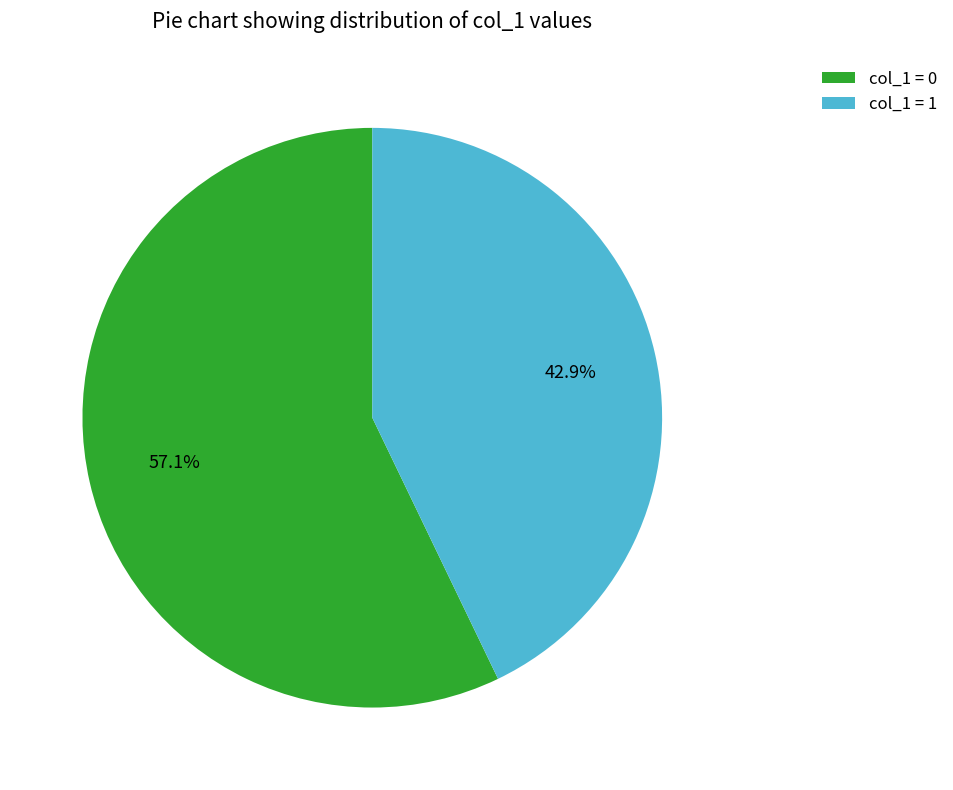

Is there any slice that represents more than half of the pie?

Yes